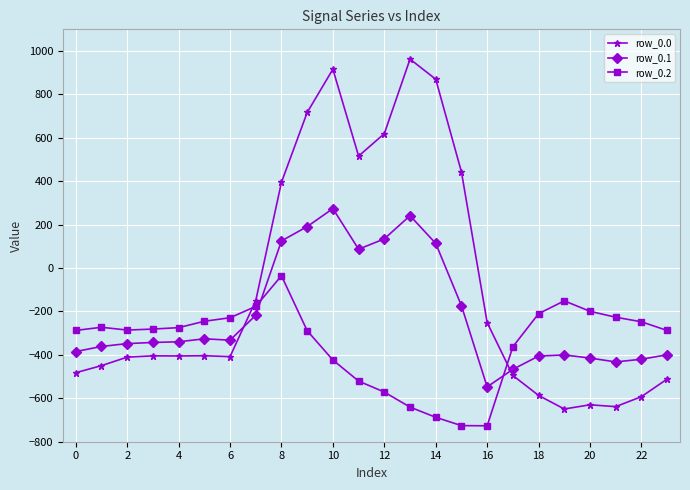

Does the chart have visible grid lines?

Yes